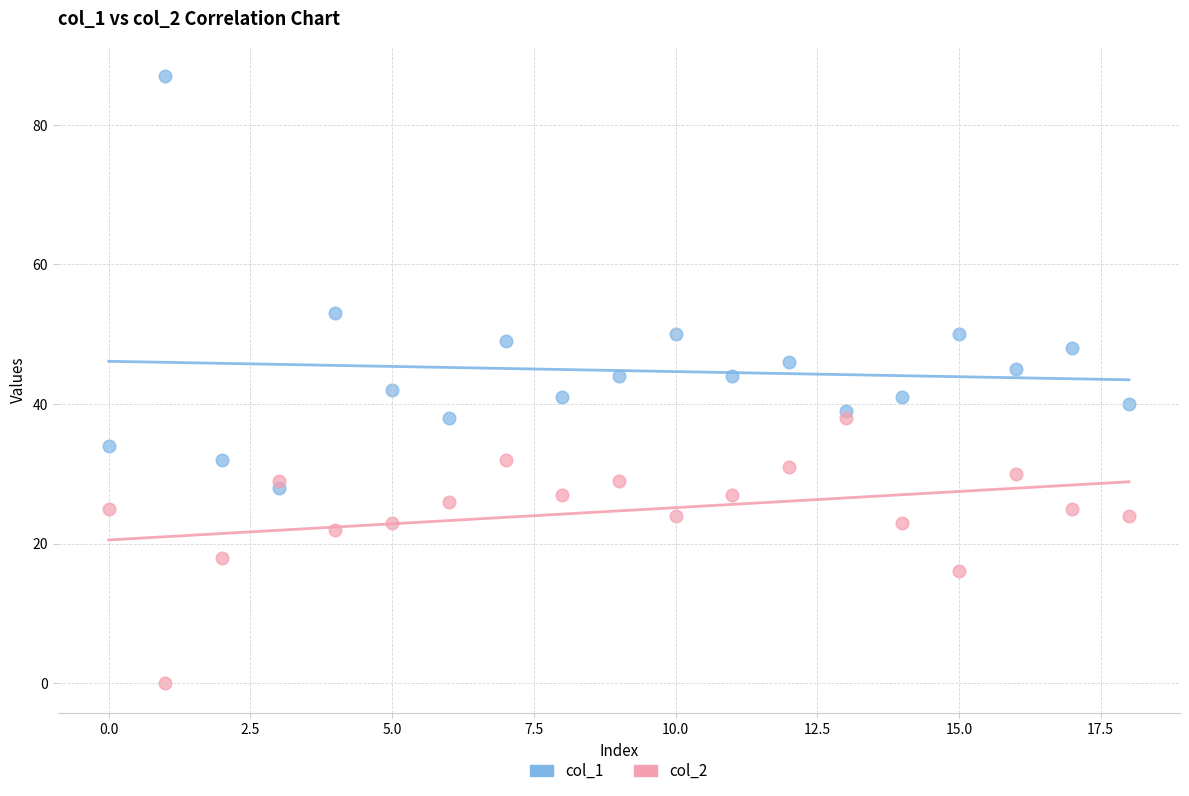

Which series contains the highest Y value?

col_1